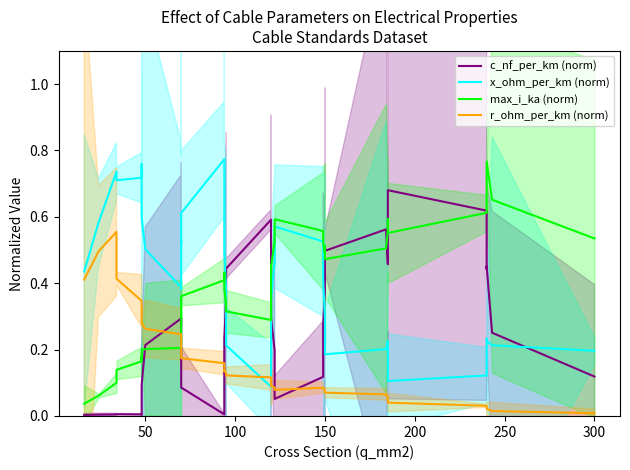

How many interior local peaks does the x_ohm_per_km (norm) series have?

7